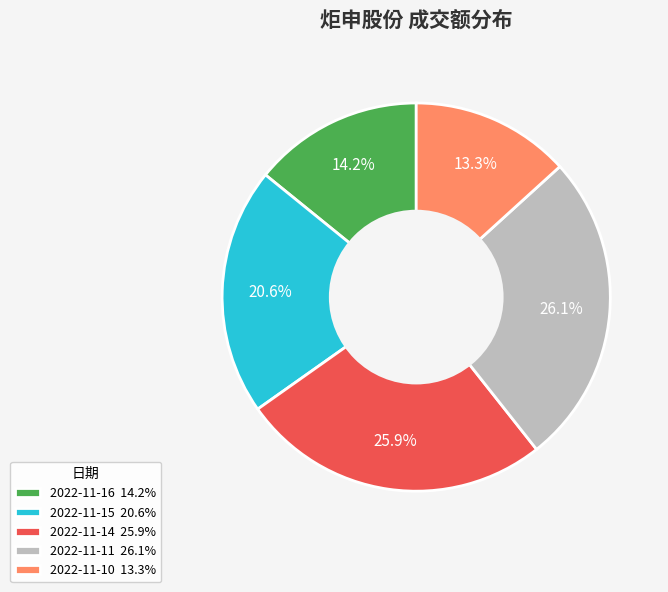

The 2022-11-10 slice represents 13% of the pie. True or false?

True